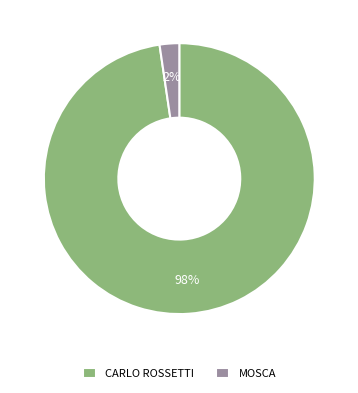

Does MOSCA account for over 50% of the chart?

No